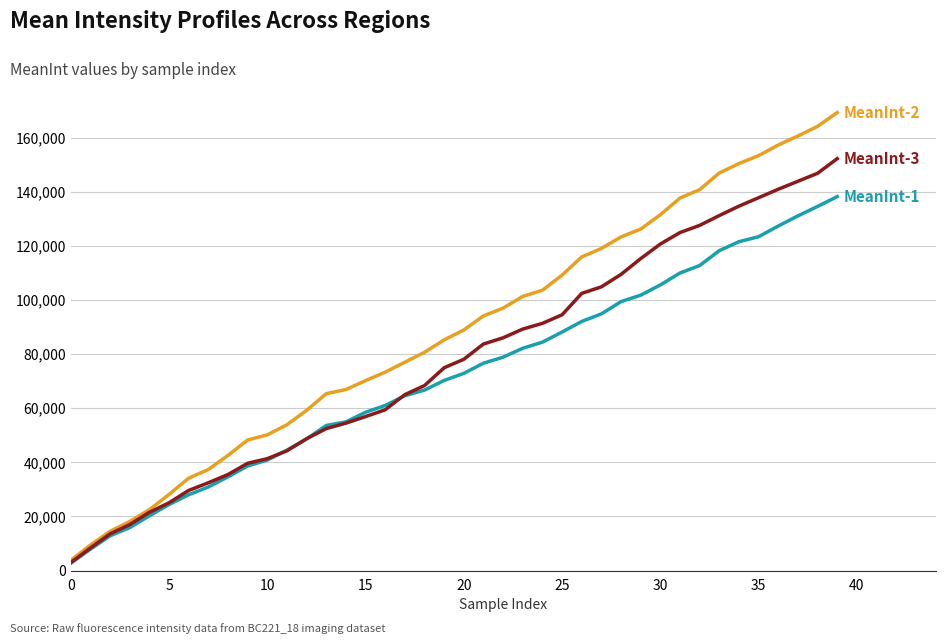

What is the greatest value displayed?

169245.9